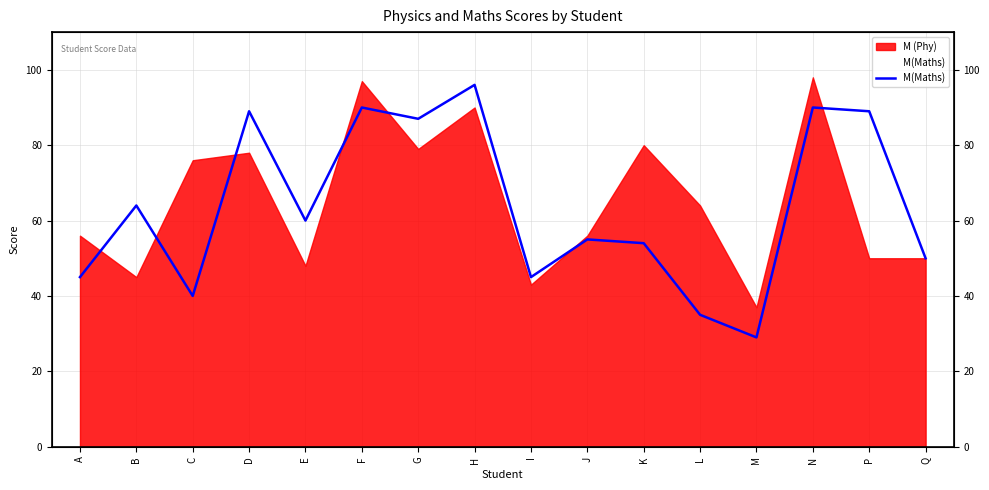

How many lines are shown in the chart?

1